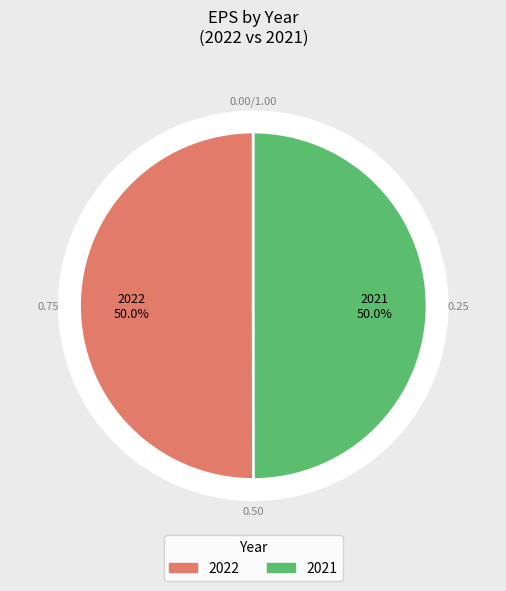

To the nearest percent, what is the combined percentage of 2021 and 2022?

100%